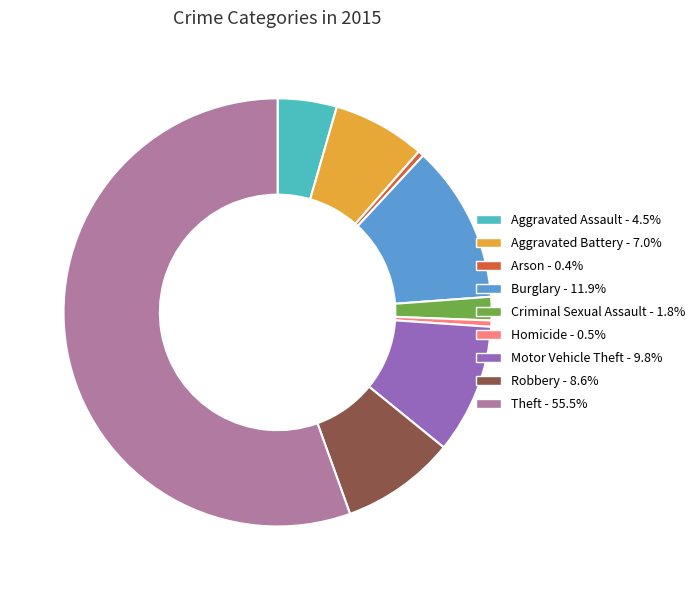

Is the sum of Arson and Burglary greater than half?

No